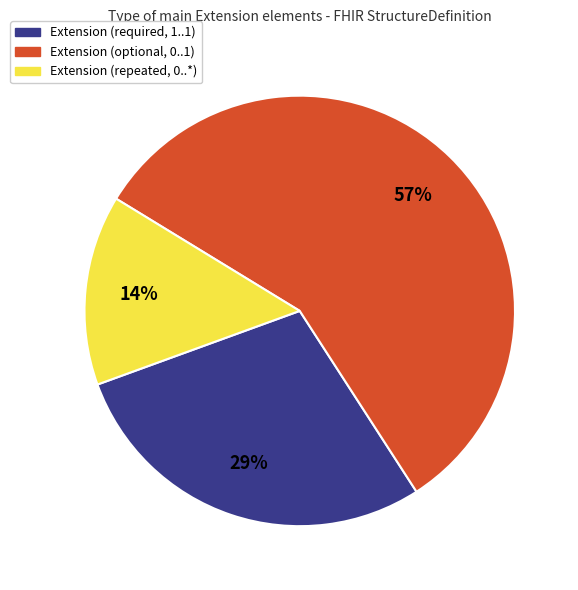

Count the number of slices in the pie.

3